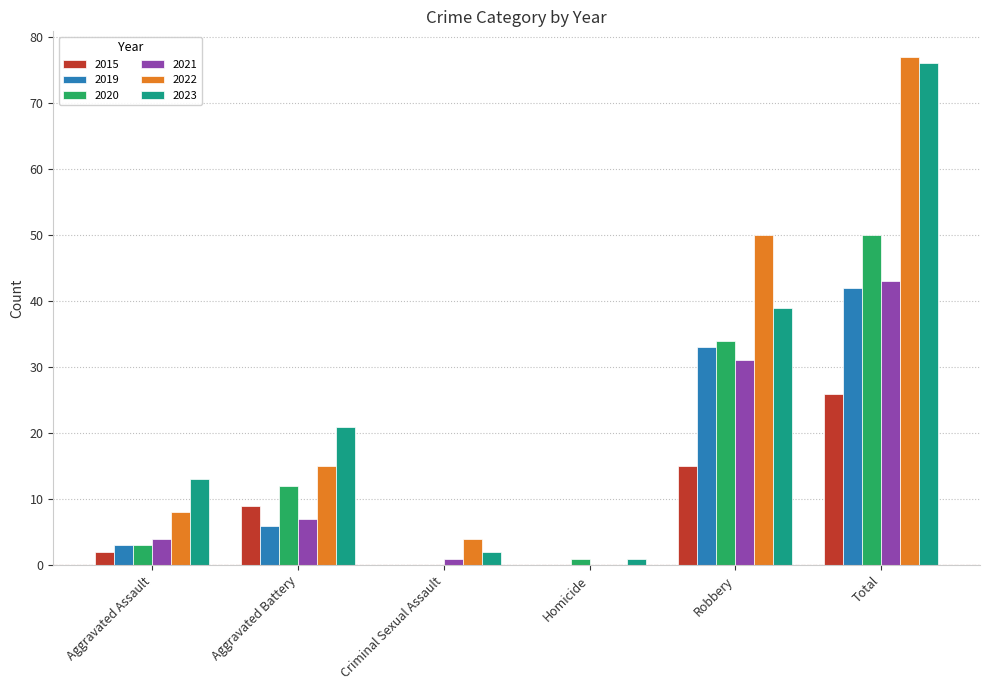

Does the chart contain stacked bars?

No